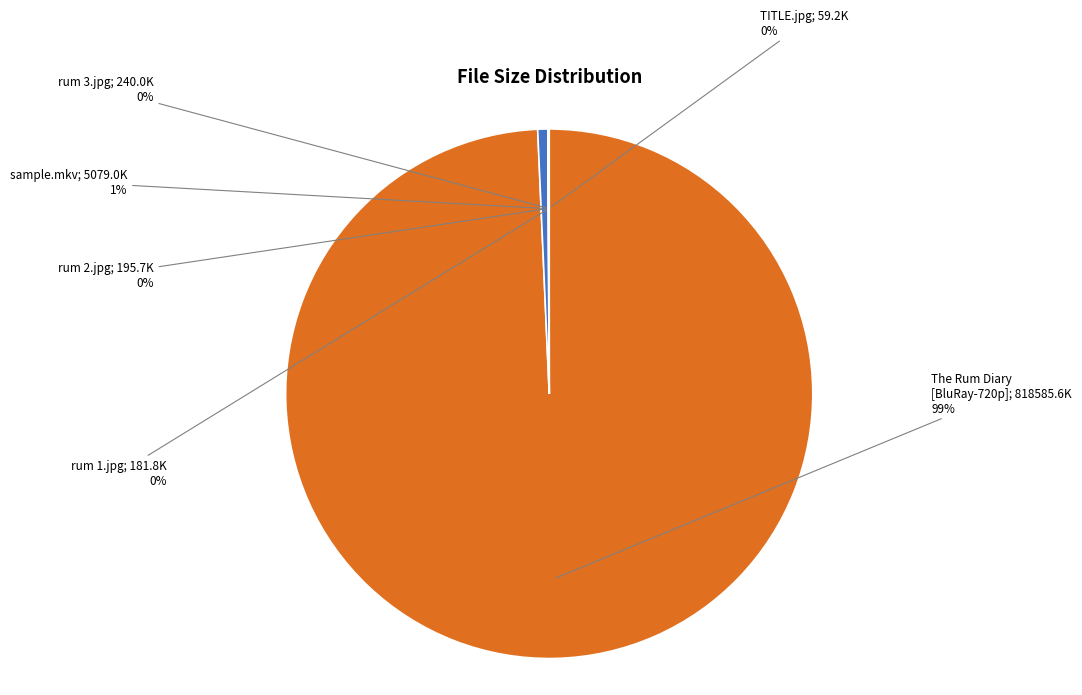

Does any single category account for the majority?

Yes